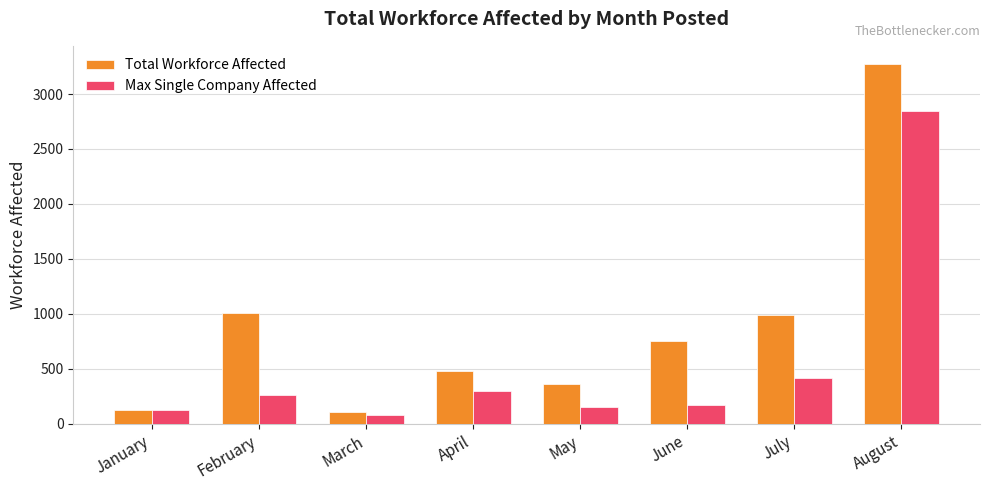

Count the number of categories in the chart.

8